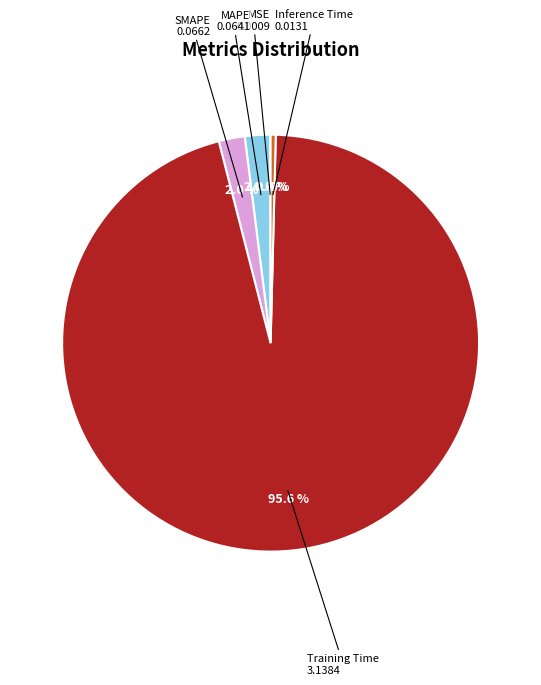

Is there a majority slice in this chart?

Yes